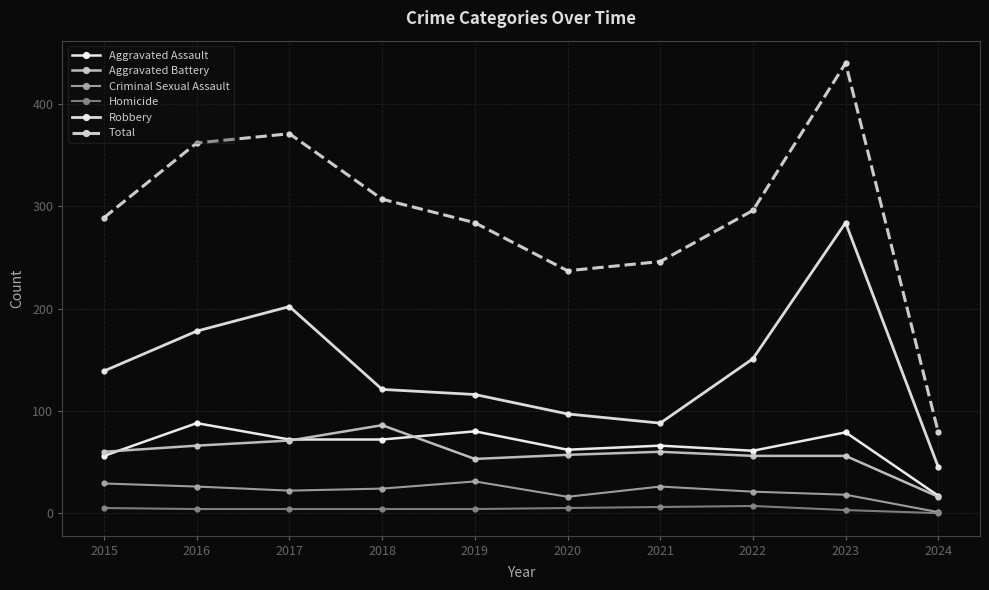

Is it true that Aggravated Assault equals 88 at 2016?

True